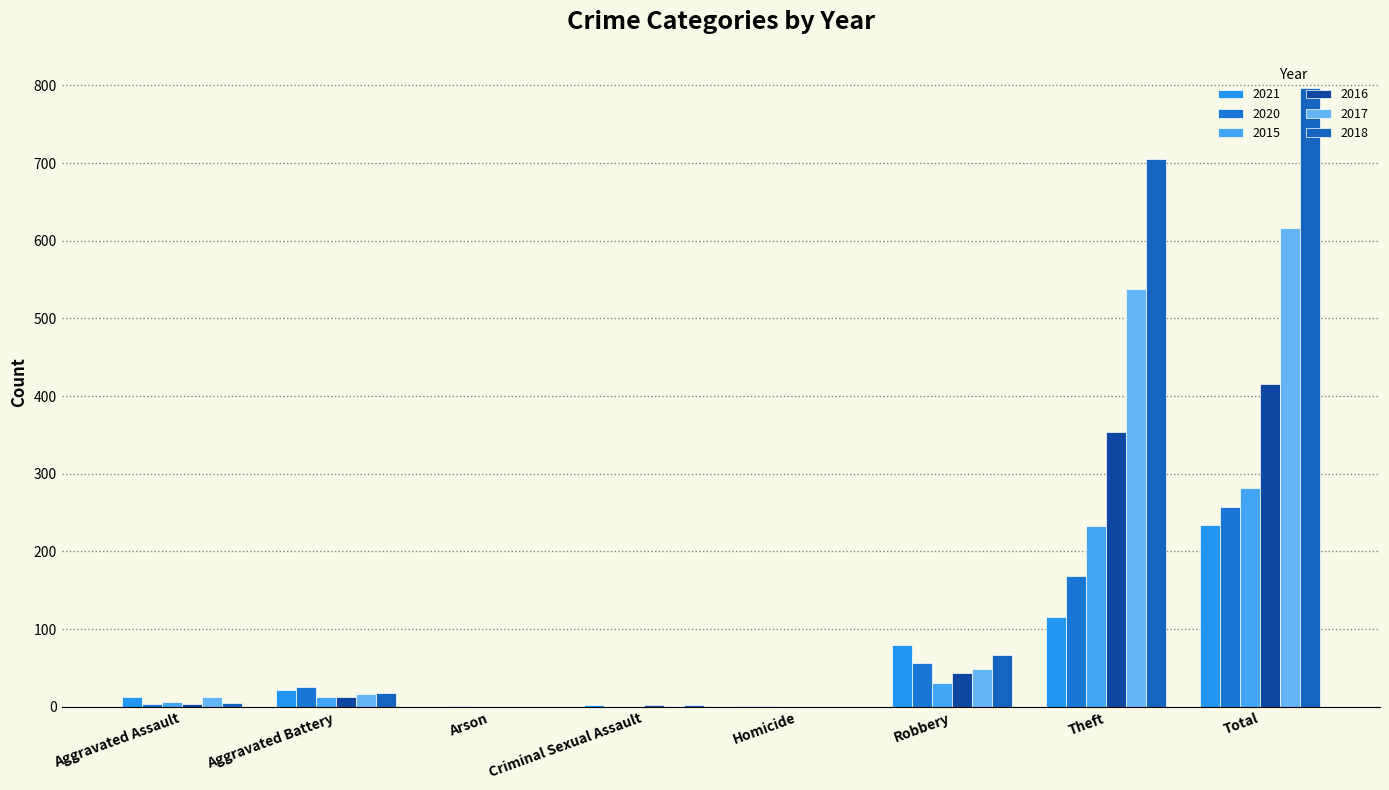

True or false: 2018 has a value of 1230 at Theft.

False